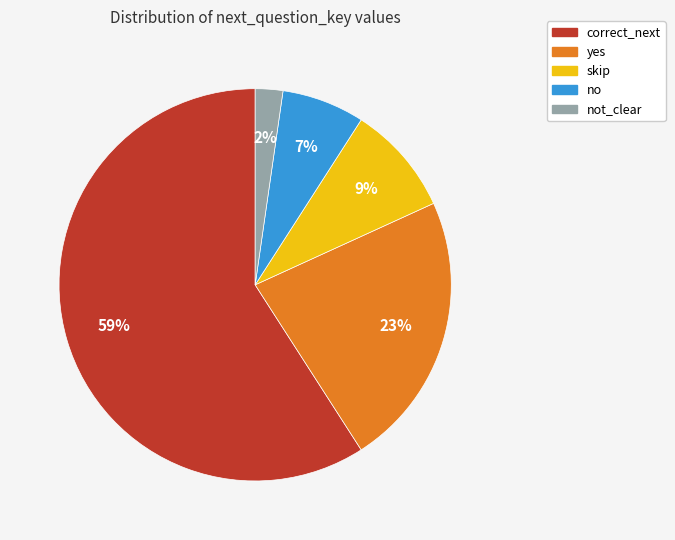

To the nearest percent, what is the difference between the largest and smallest slice percentages?

57%